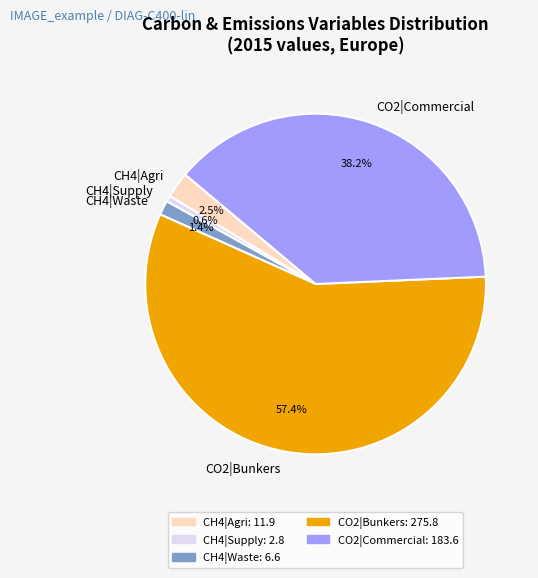

Count the number of slices in the pie.

5